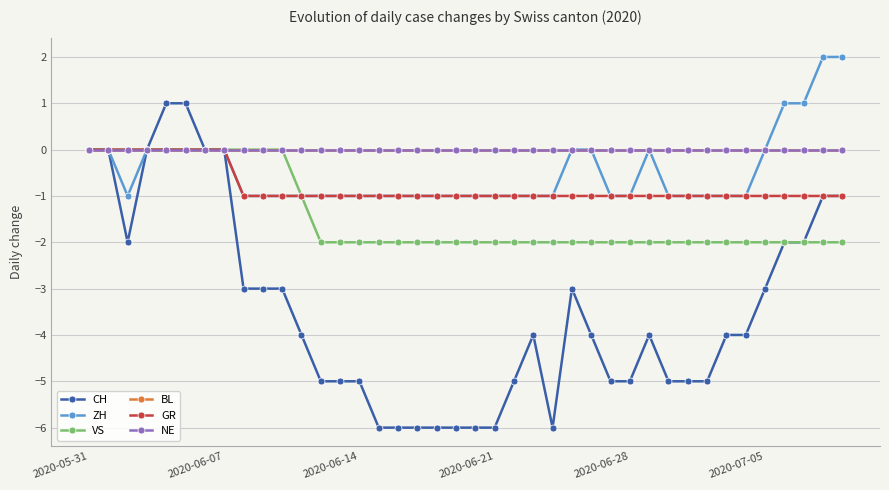

True or false: GR and BL cross at least once.

False